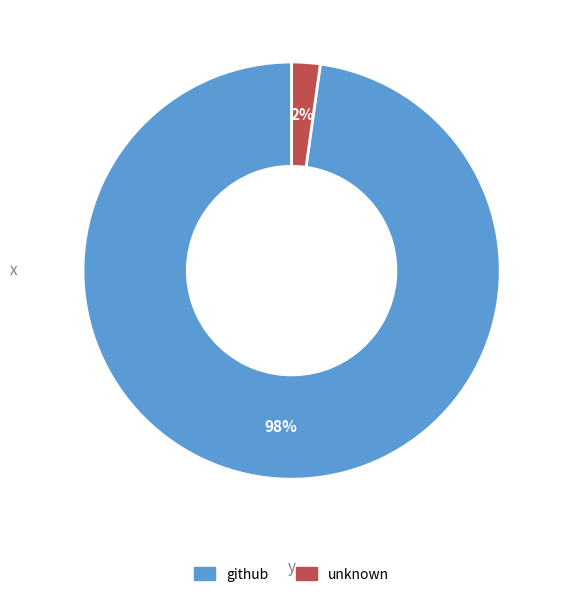

Between github and unknown, which is larger?

github